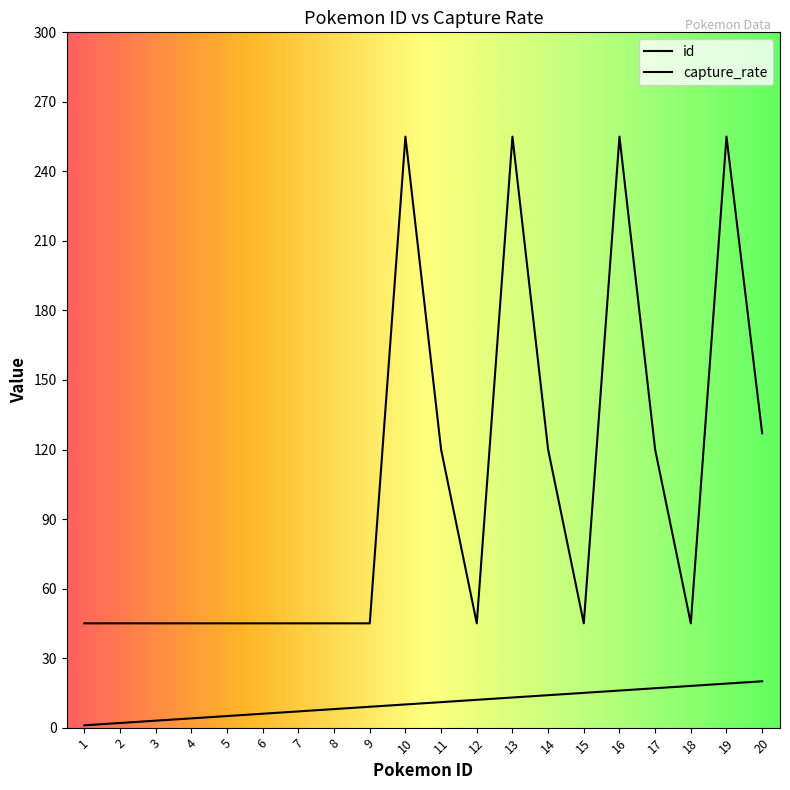

Does the chart display data point markers on the line(s)?

No